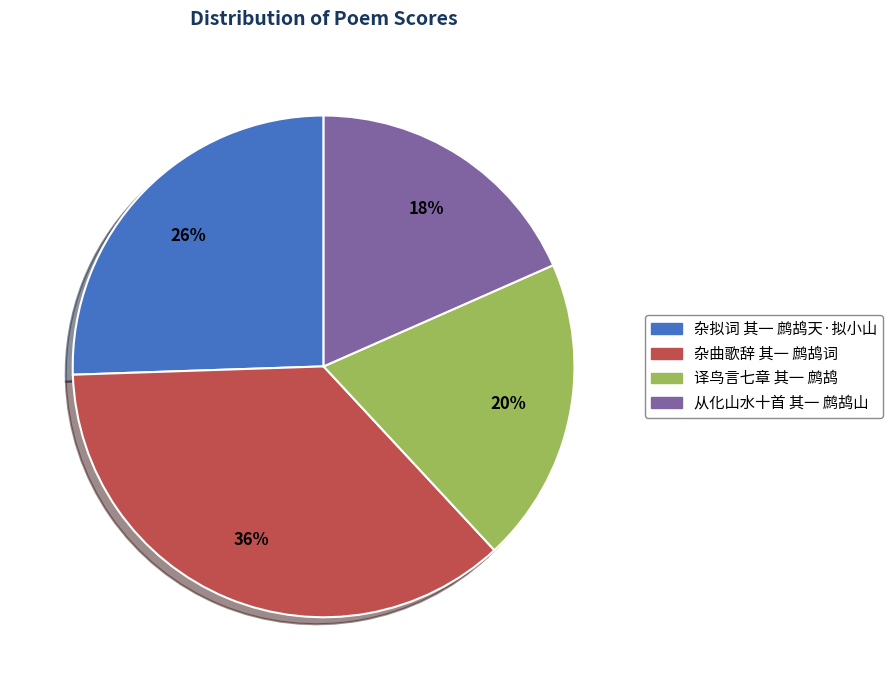

True or false: 译鸟言七章 其一 鹧鸪 accounts for 29% of the total.

False